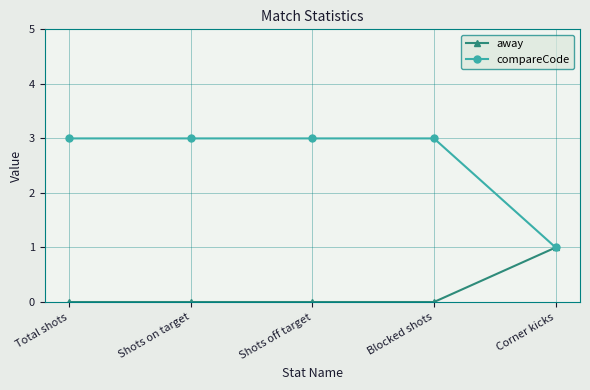

How many away values are between 0 and 1?

5